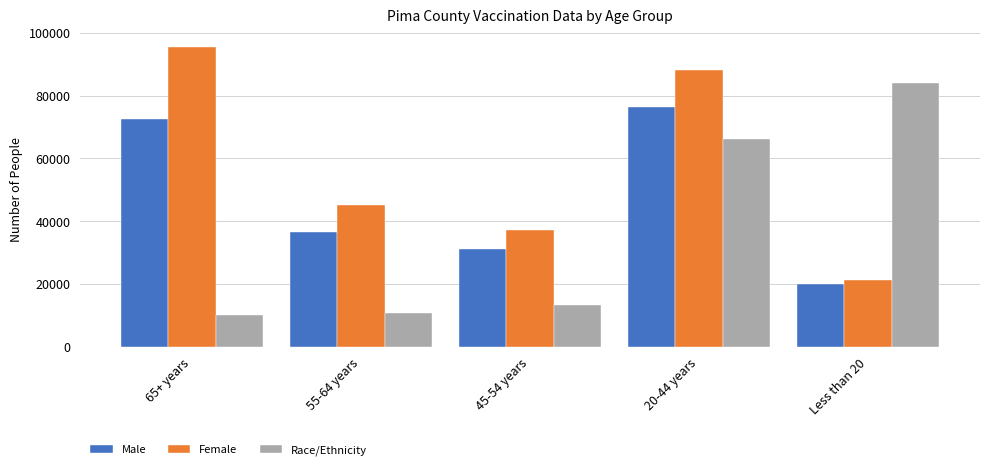

Reading right to left, transcribe all the data shown in this chart.

Male: 19963	76328	31315	36427	72526
Female: 21182	88045	37097	45110	95617
Race/Ethnicity: 84007	66188	13287	10929	10139